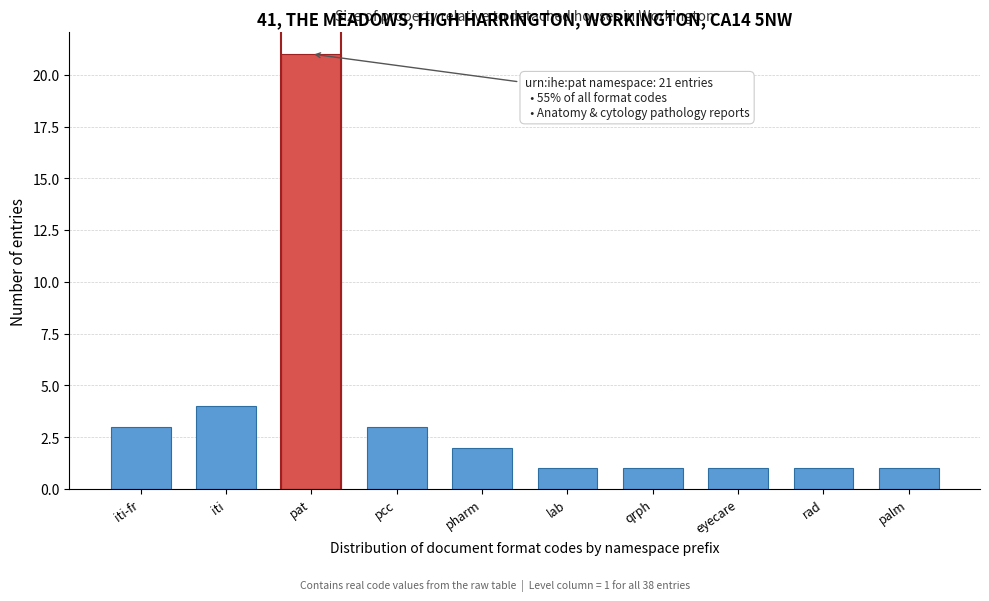

Reading left to right, what are all the values shown in this chart?

iti-fr=3	iti=4	pat=21	pcc=3	pharm=2	lab=1	qrph=1	eyecare=1	rad=1	palm=1